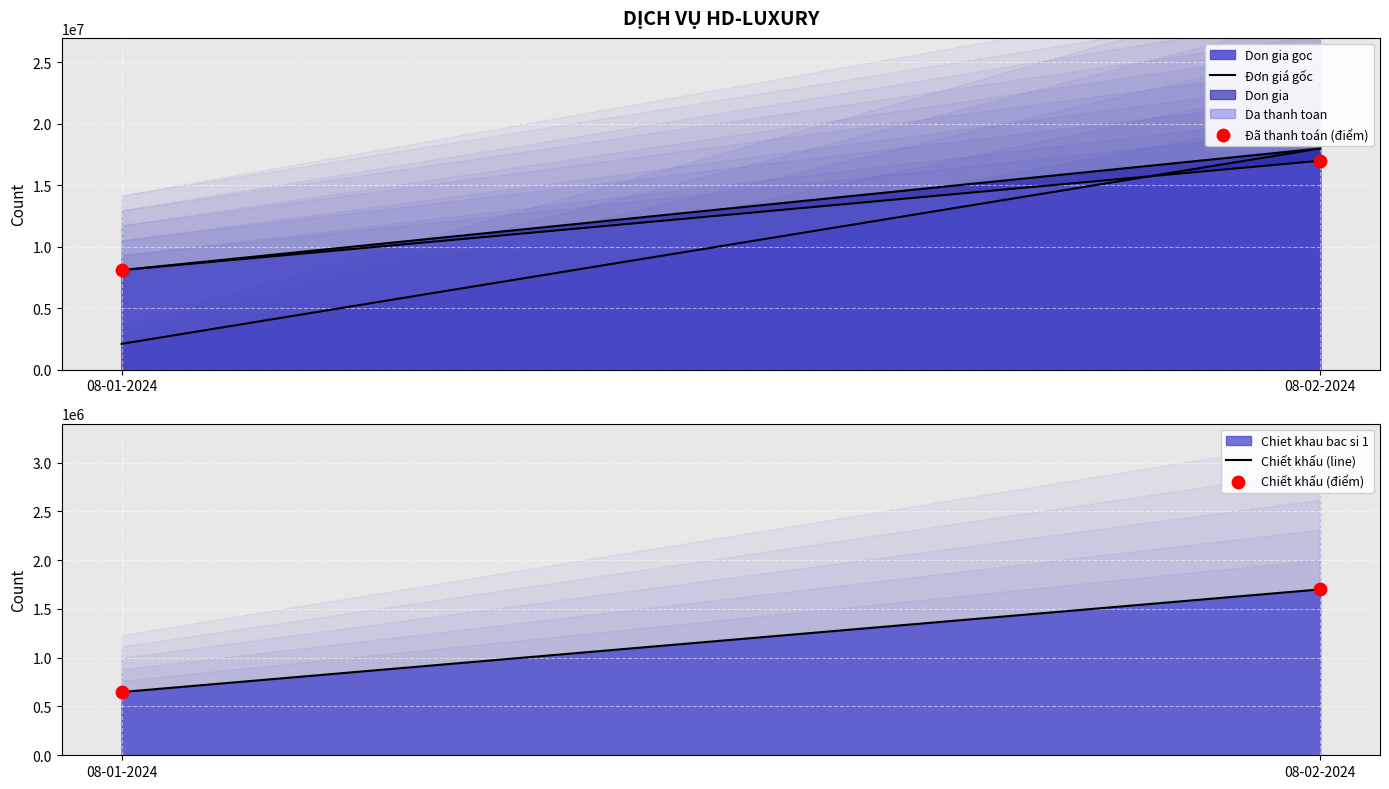

Which series contains the lowest Y value?

Chiết khấu (line)